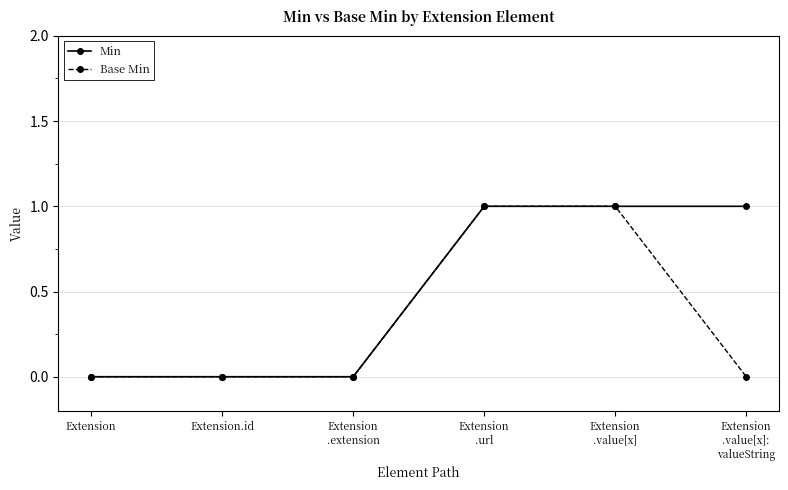

The value of Min at Extension.id is 1. True or false?

False